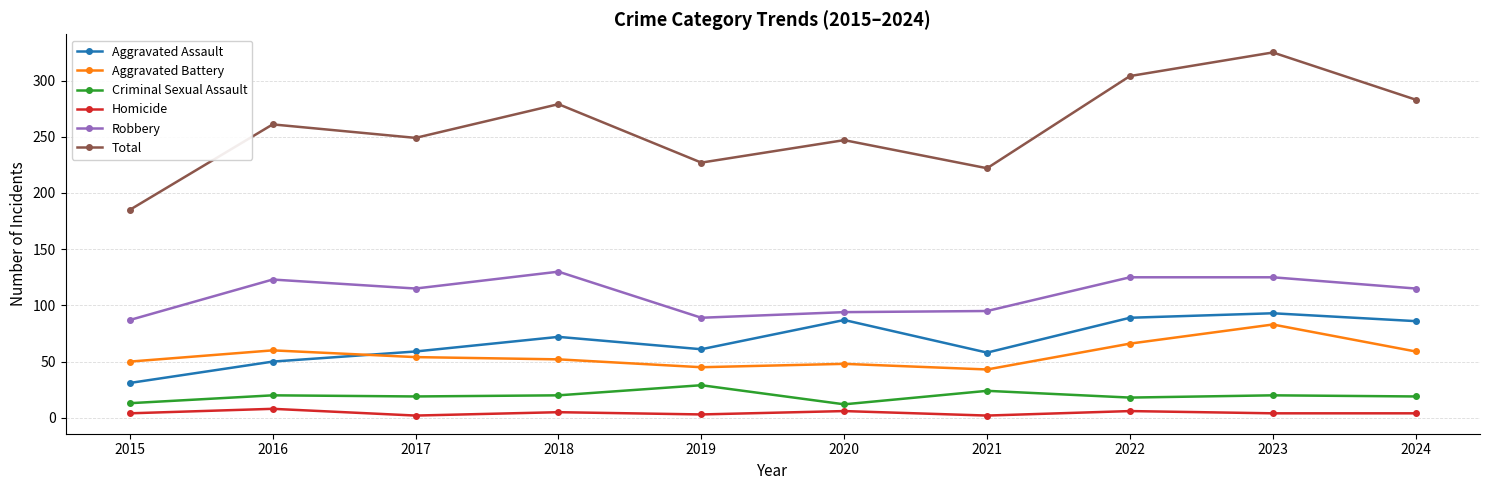

Is this an area chart (filled region under the line)?

No